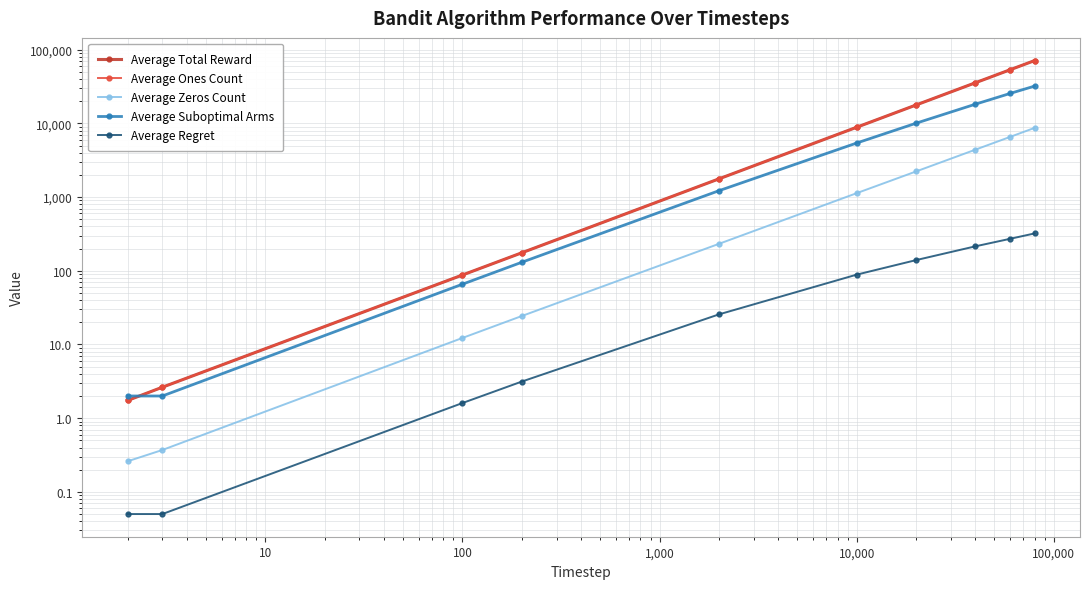

Does the chart have visible grid lines?

Yes